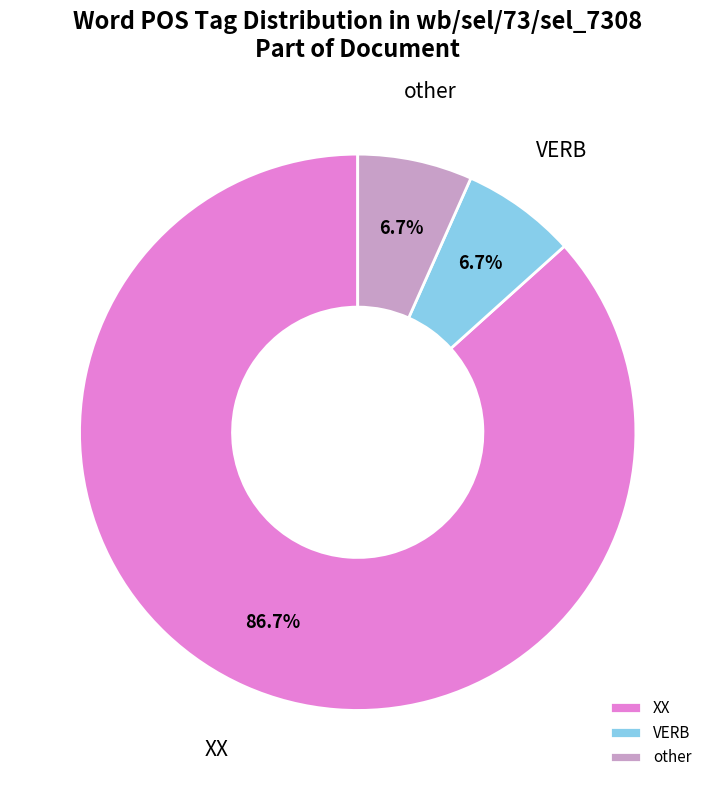

Is the sum of VERB and other greater than half?

No